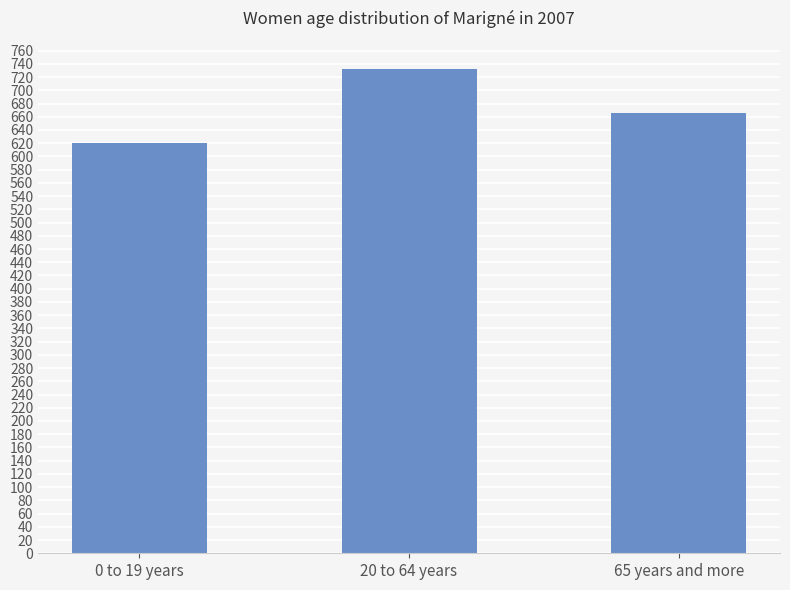

Does the chart contain stacked bars?

No